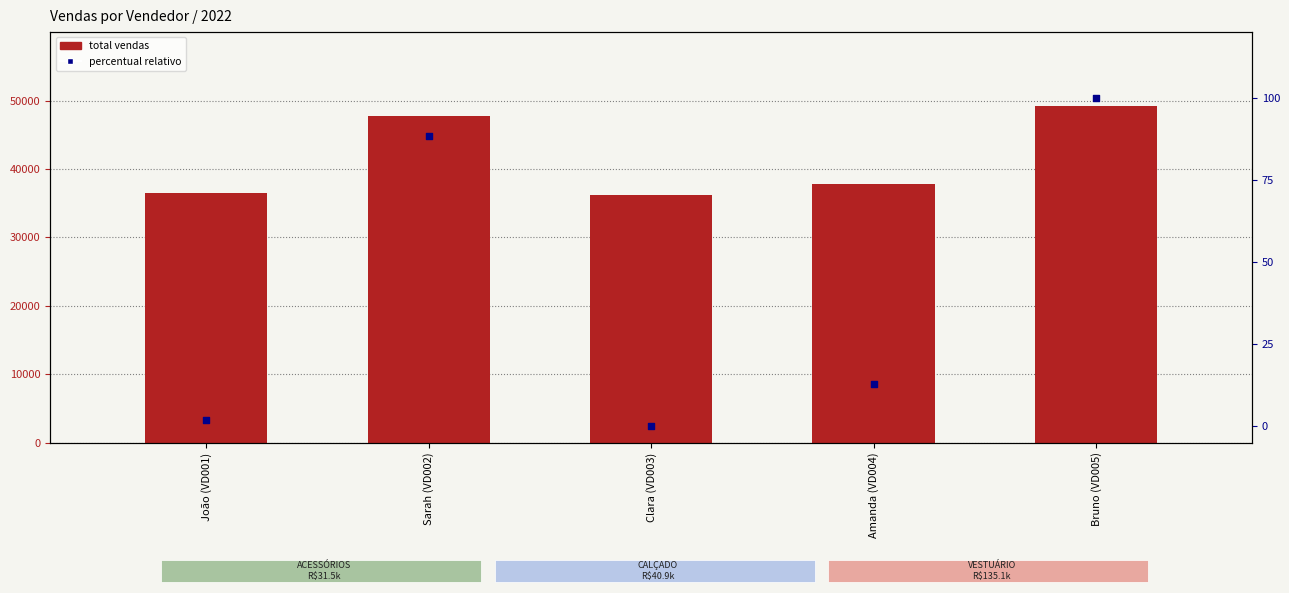

Is the value of percentual relativo at Amanda (VD004) greater than the value of total vendas at João (VD001)?

No